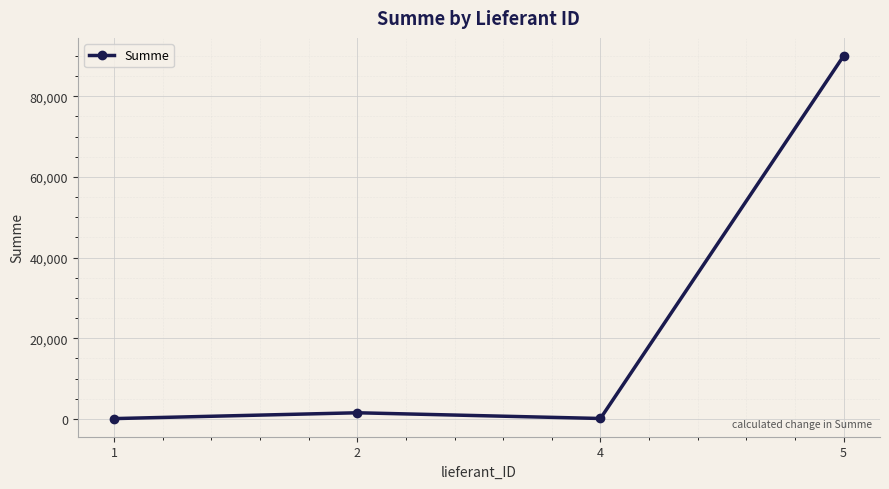

Is it true that the value at 5 is 26728?

False